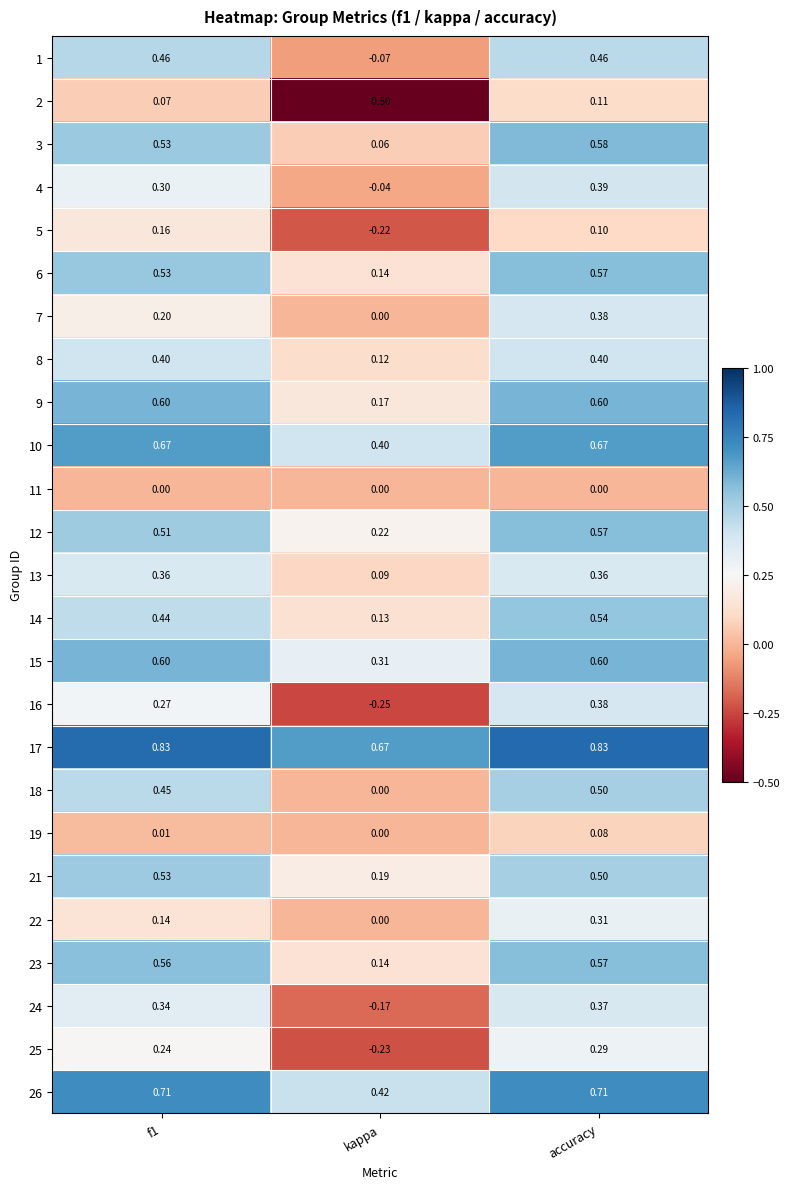

At which category is the sum across all series the highest?

accuracy